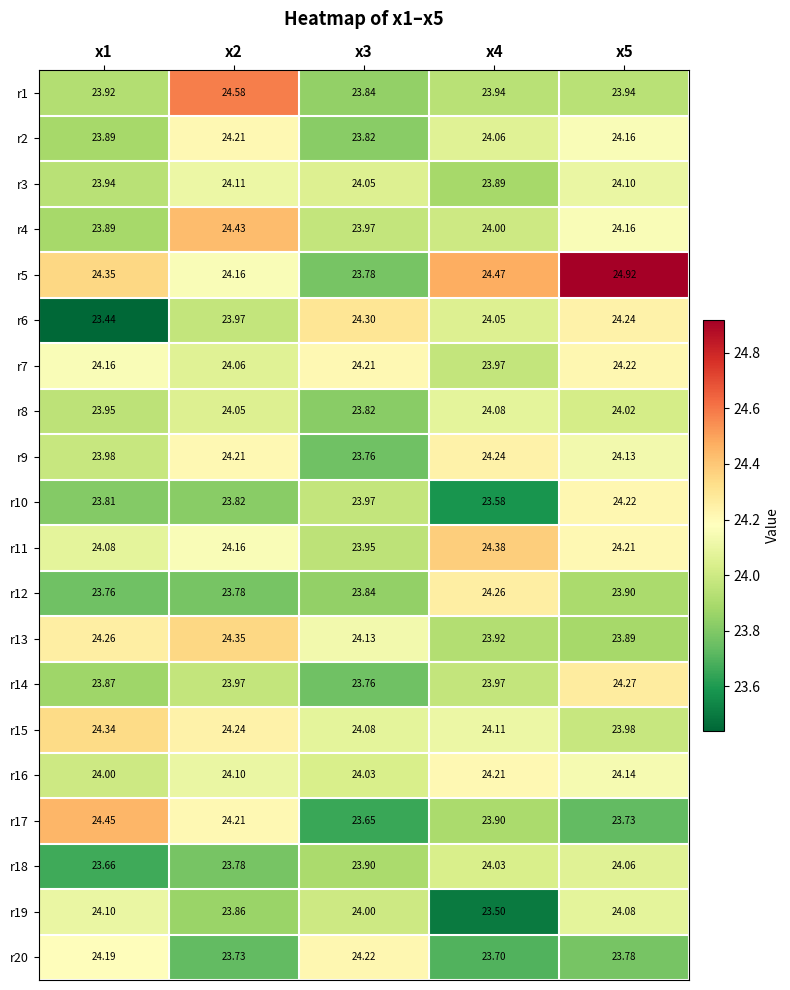

Is the value of r17 at x3 greater than the value of r18 at x5?

No